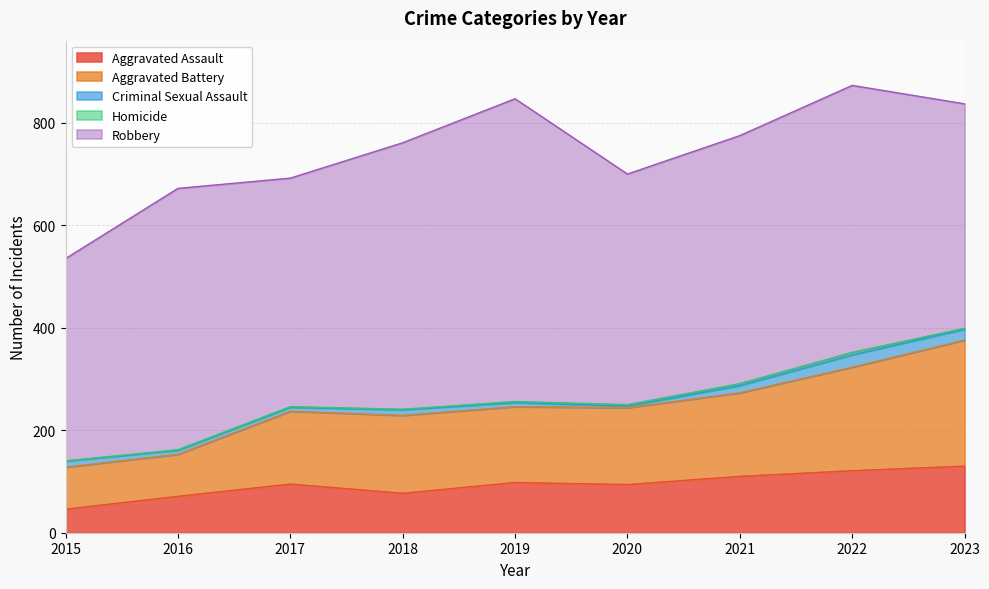

Reading left to right, list all the values displayed in this chart.

Aggravated Assault: 46	71	95	77	98	94	110	121	130
Aggravated Battery: 82	82	142	152	148	150	163	202	246
Criminal Sexual Assault: 12	8	8	11	8	3	14	24	21
Homicide: 0	1	1	1	2	3	4	5	2
Robbery: 395	510	446	520	591	450	484	521	438